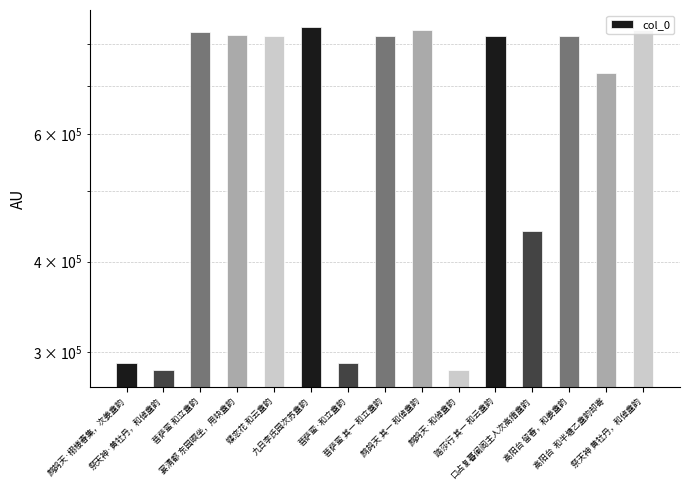

Rank the categories by value from highest to lowest.

九日李氏园次苏盦韵, 祭天神 黄牡丹，和倬盦韵, 鹧鸪天 其一 和倬盦韵, 菩萨蛮 和立盦韵, 宴清都 东园暝坐，用吷盦韵, 蝶恋花 和云盦韵, 菩萨蛮 其一 和立盦韵, 踏莎行 其一 和云盦韵, 高阳台 留春，和姜盦韵, 高阳台  和半塘乙盦韵却寄, 口占复暮阑阁主人次高瘖盦韵, 菩萨蛮·和立盦韵, 鹧鸪天·栩楼春集，次姜盦韵, 祭天神·黄牡丹，和倬盦韵, 鹧鸪天·和倬盦韵